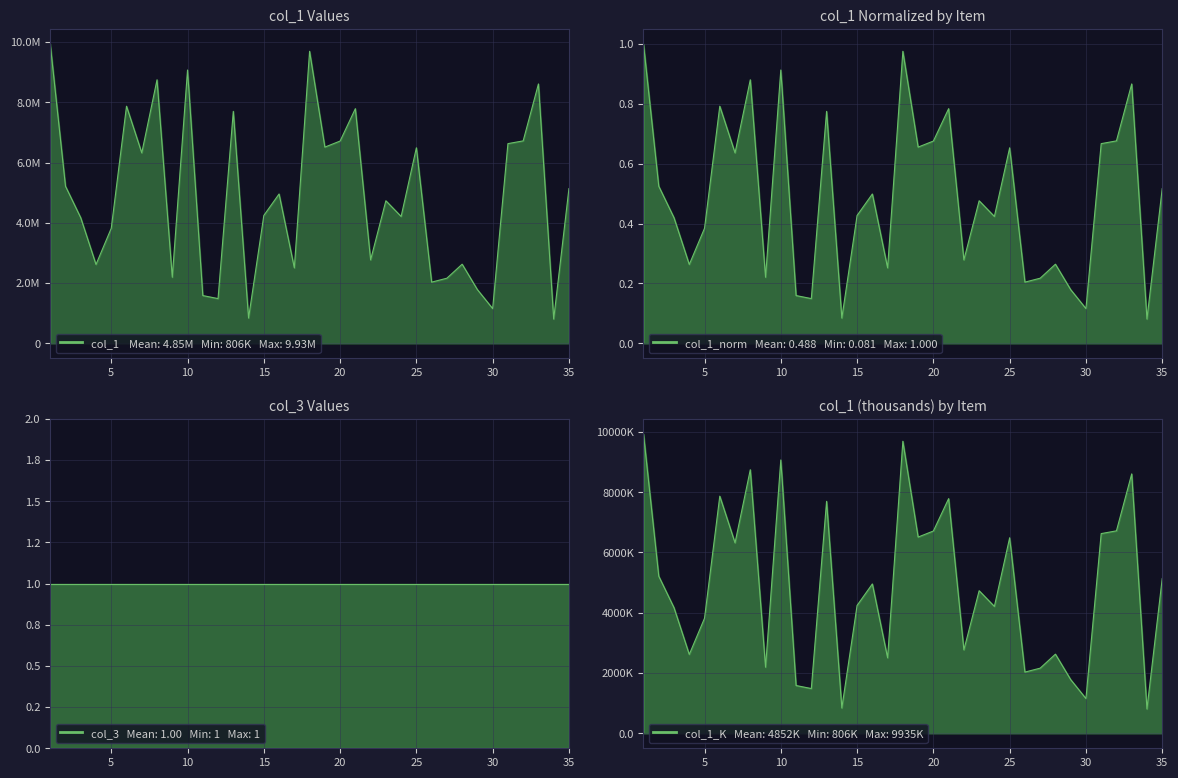

Which label corresponds to the smallest value in the chart?

34